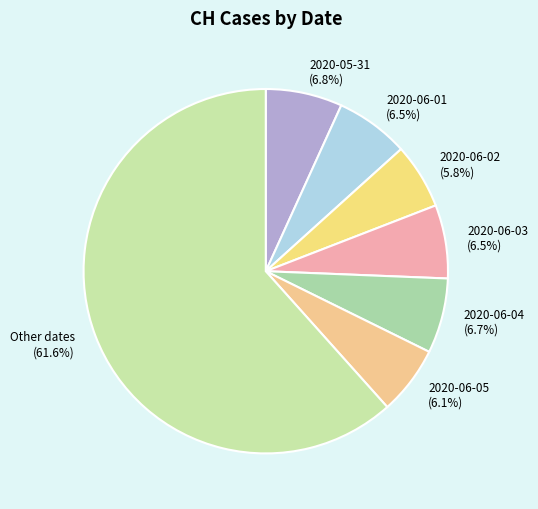

Does Other dates (61.6%) represent more than half of the total?

Yes